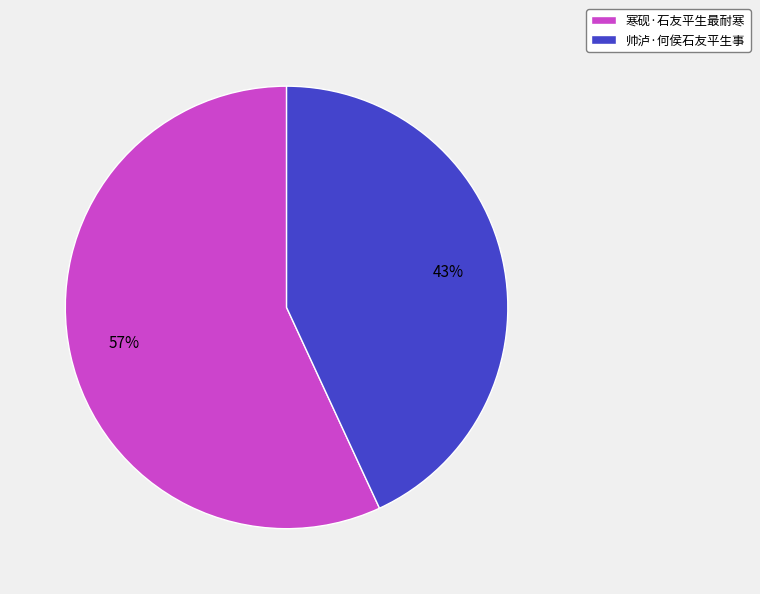

To the nearest percent, what portion does 帅泸·何侯石友平生事 represent?

43%